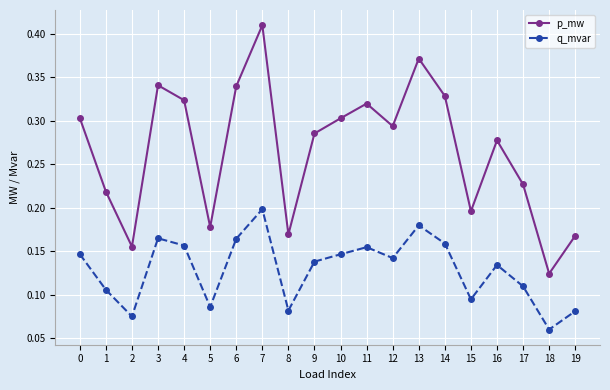

Rank the series by their average value, from lowest to highest.

q_mvar, p_mw